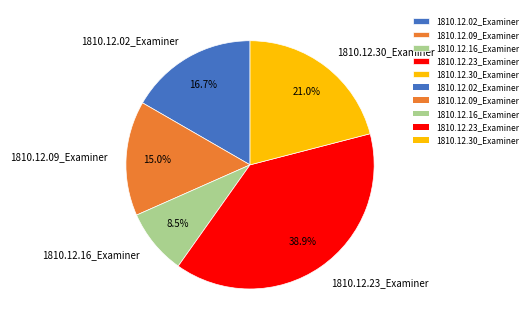

How many slices are in this pie chart?

5